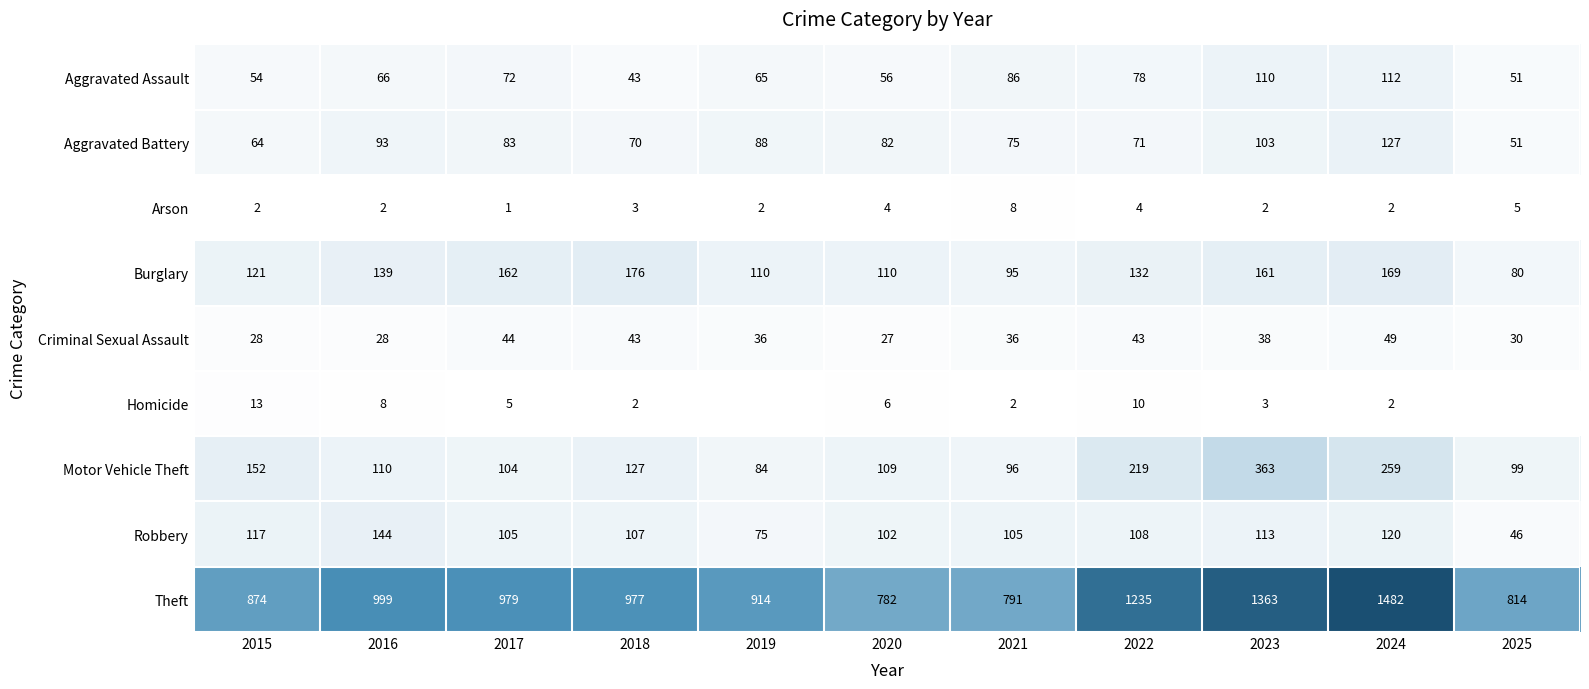

What is the spread (max minus min) of values at 2016?

997